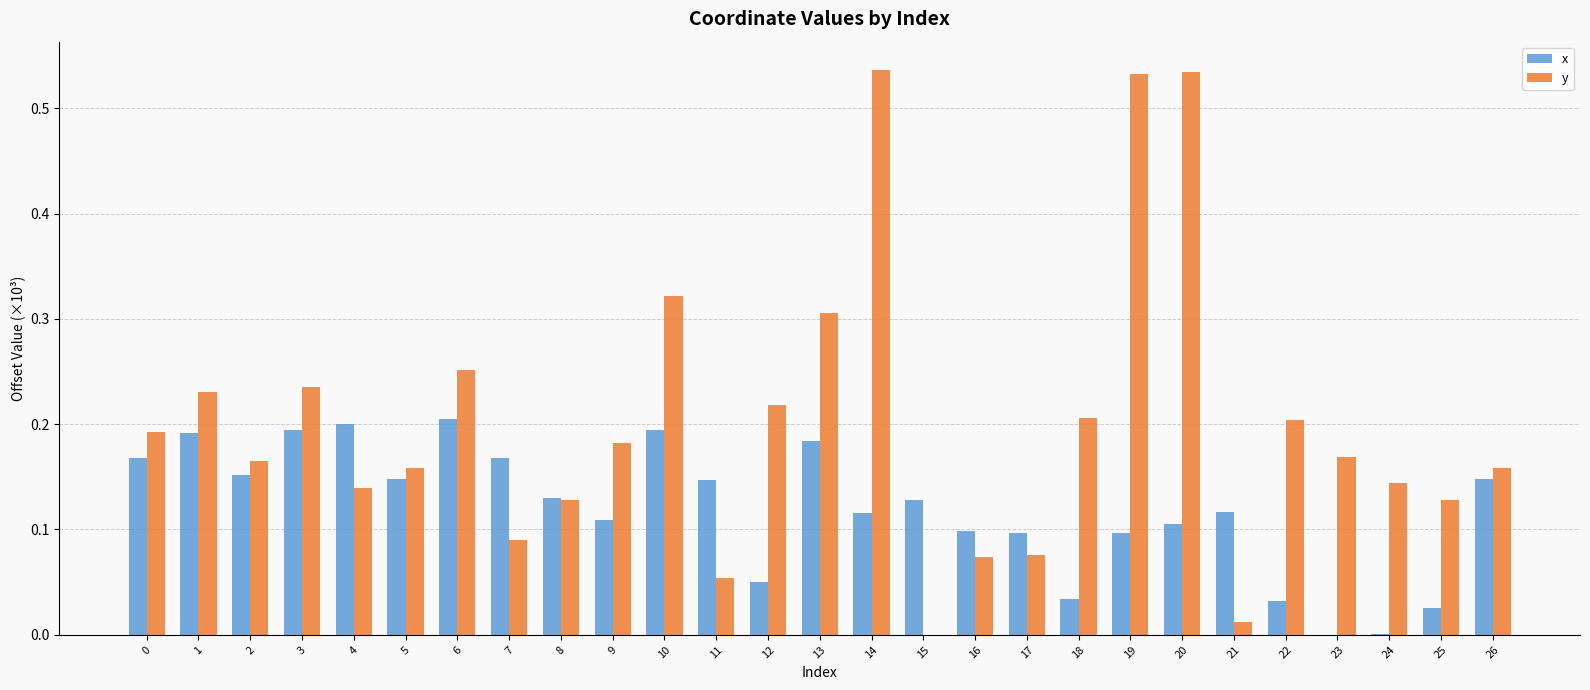

What is the sum of all y values?

5.4